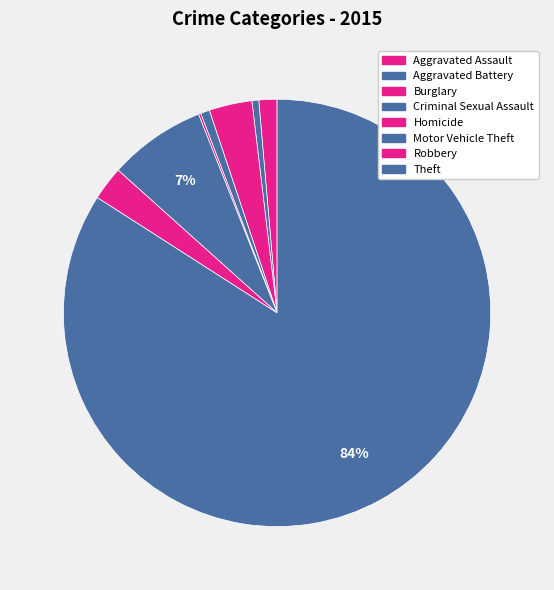

To the nearest percent, what is the combined percentage of Theft and Robbery?

87%